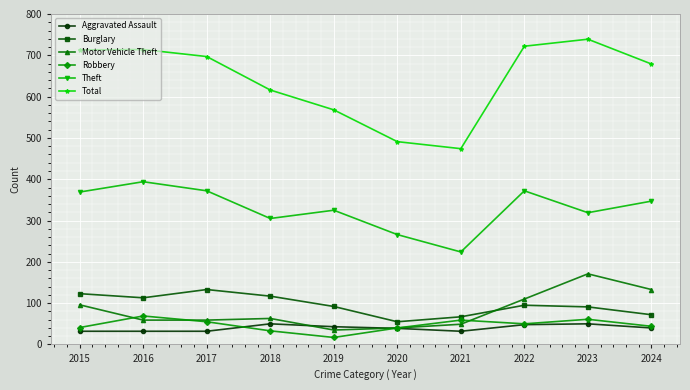

What is the difference between the highest and lowest values at 2018?

583